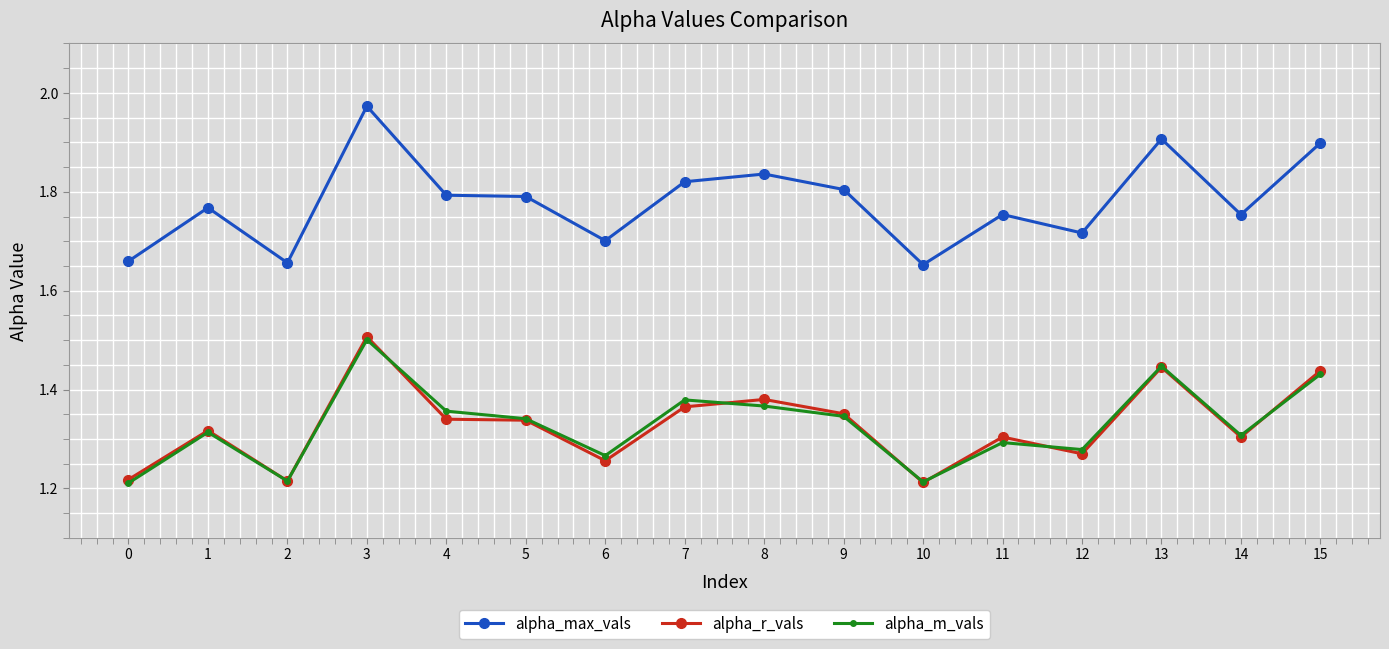

At which category does alpha_r_vals reach its first local peak?

1